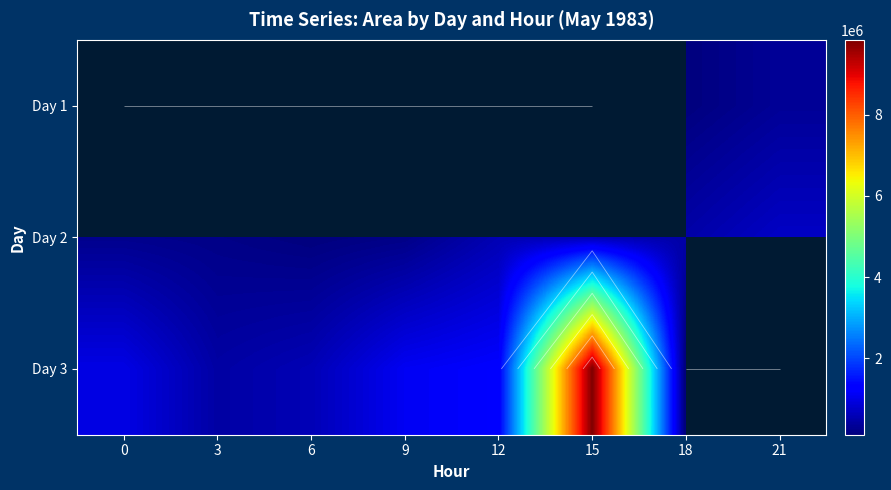

Is it true that Day 3 equals 0.0 at 18?

True